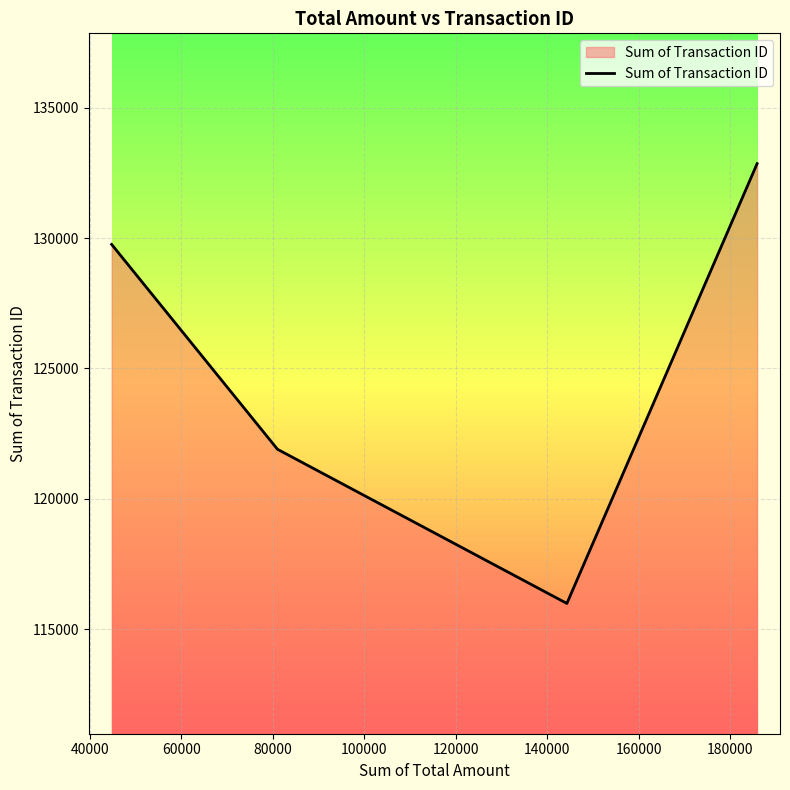

What is the greatest value displayed?

132861